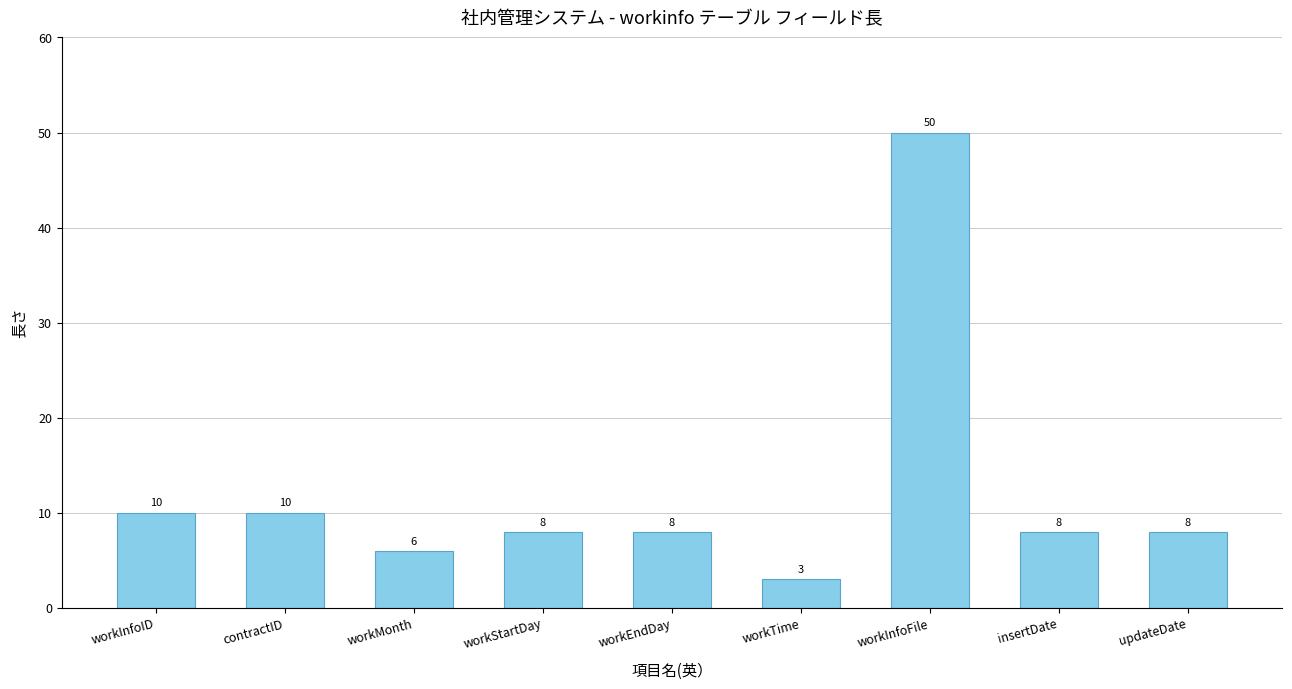

What is the label of the 3rd bar from the right?

workInfoFile